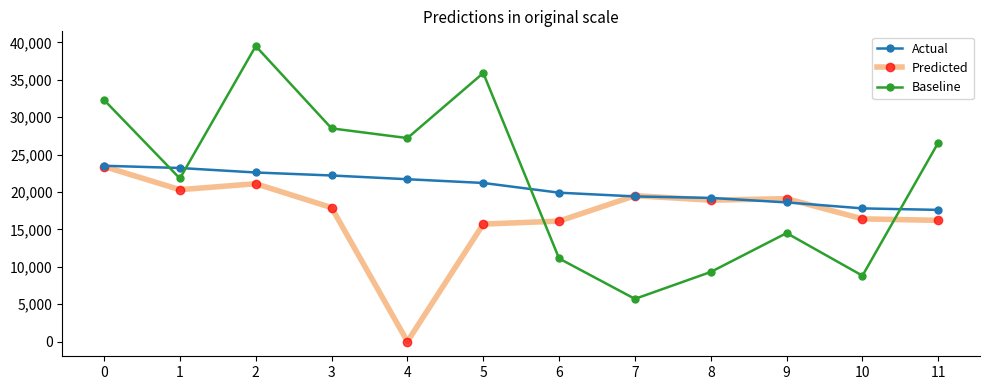

Rank the categories by Predicted value from lowest to highest.

4, 5, 6, 11, 10, 3, 8, 9, 7, 1, 2, 0